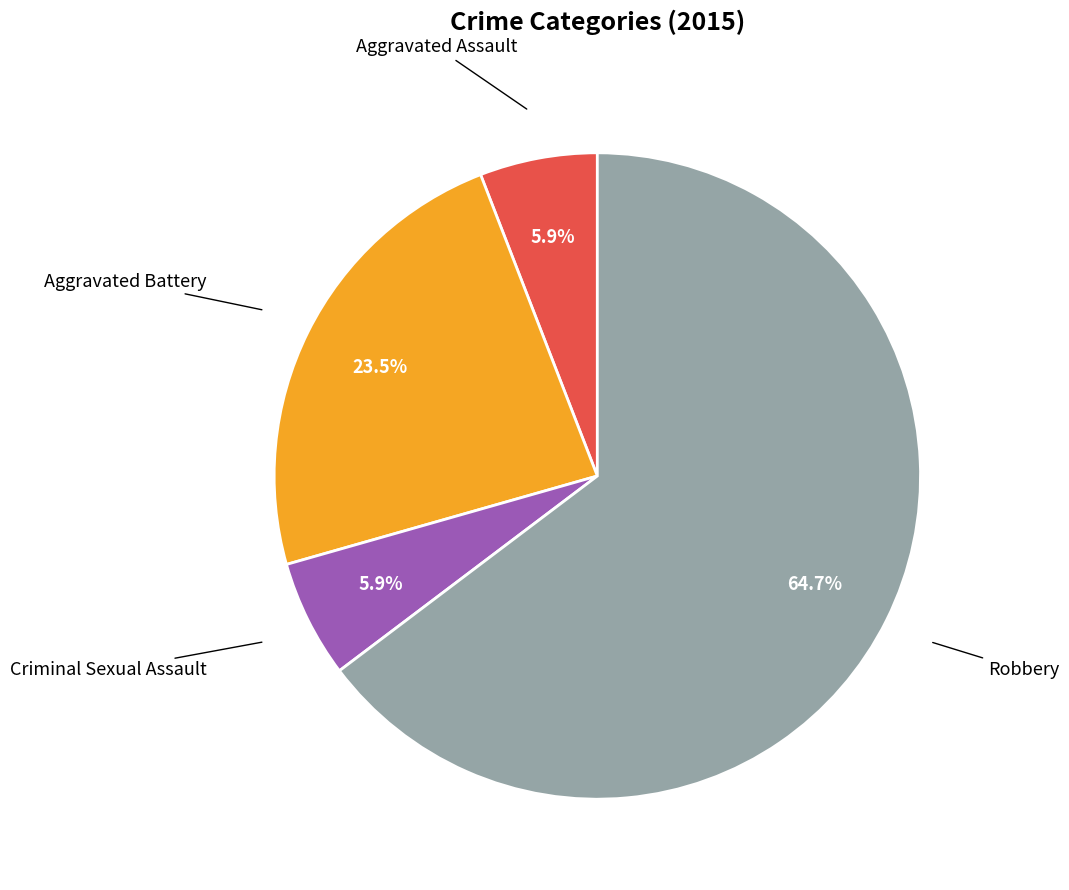

How many segments does this pie chart have?

4